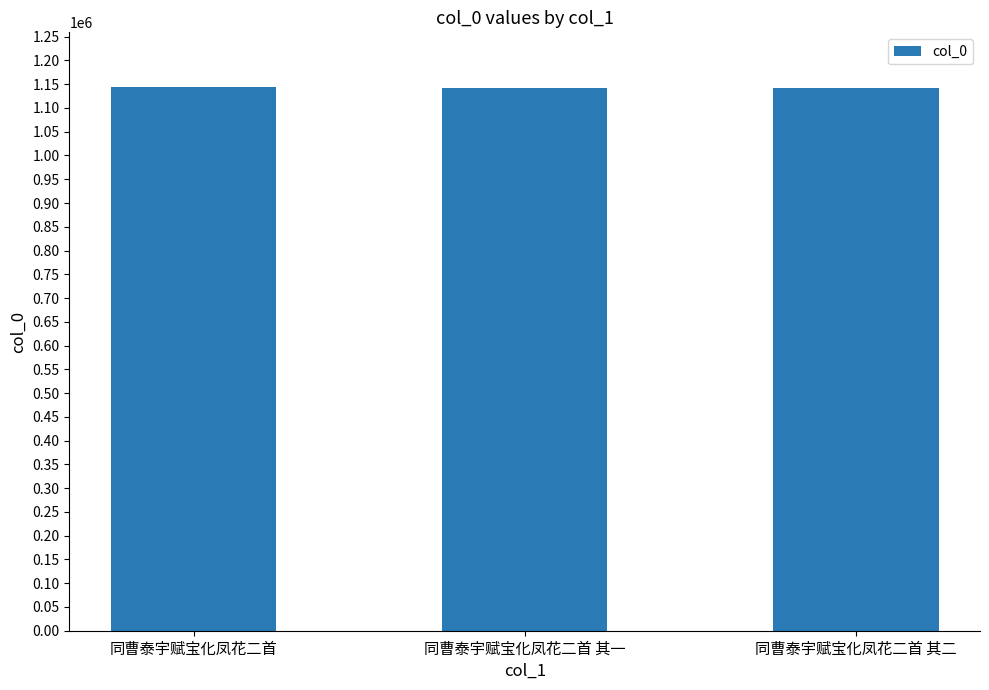

True or false: the data shows 1141292 at 同曹泰宇赋宝化凤花二首 其一.

True